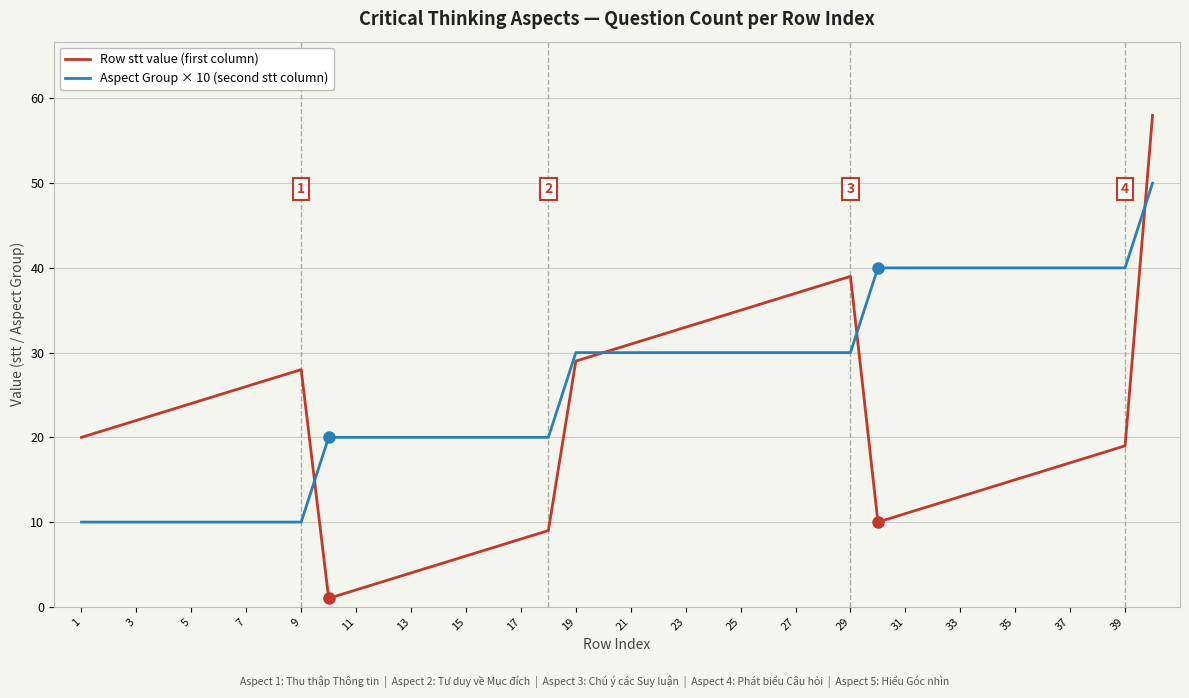

What are all the series names shown in the legend?

Row stt value (first column), Aspect Group × 10 (second stt column)